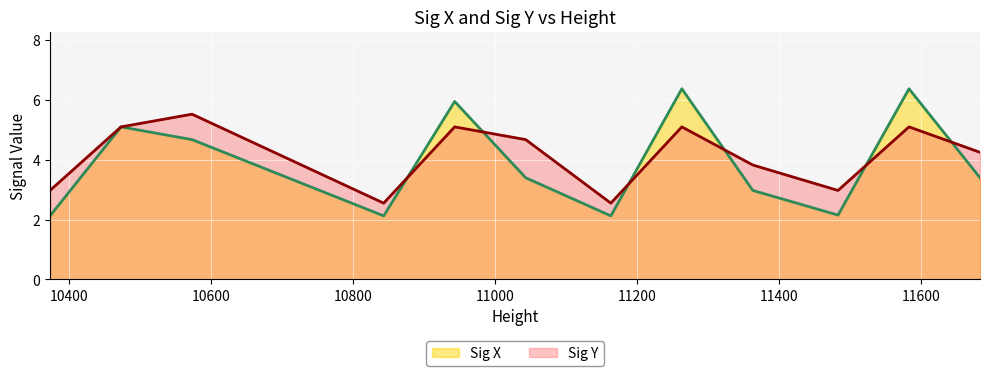

What is the greatest value displayed?

6.4